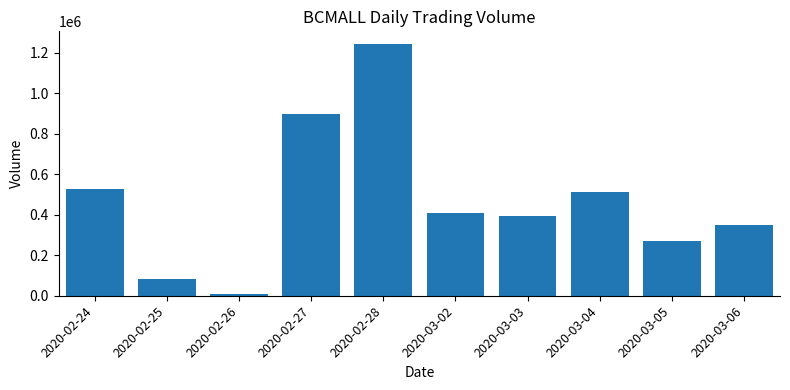

Where is the data nearest to the value 627150?

2020-02-24